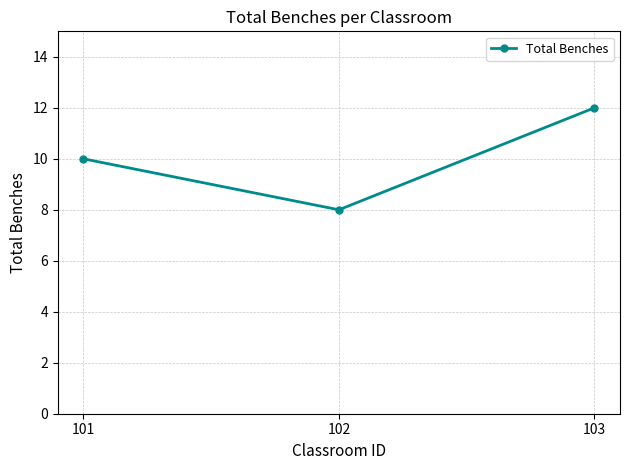

Rank the categories by value from lowest to highest.

102, 101, 103